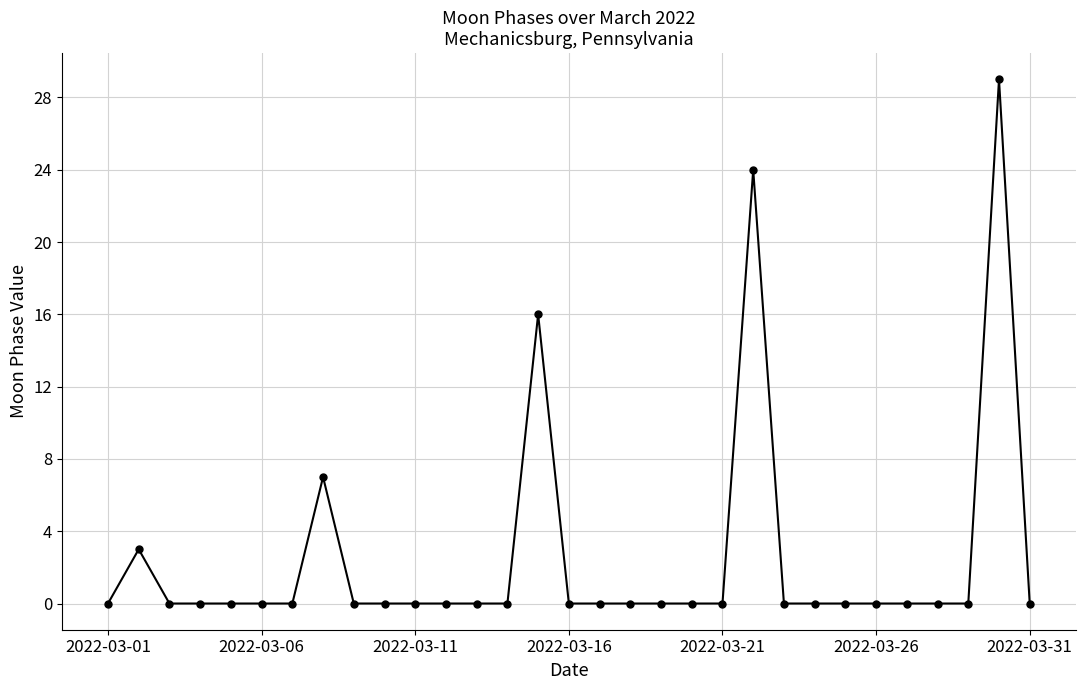

True or false: the data has more than 1 interior local peaks.

True